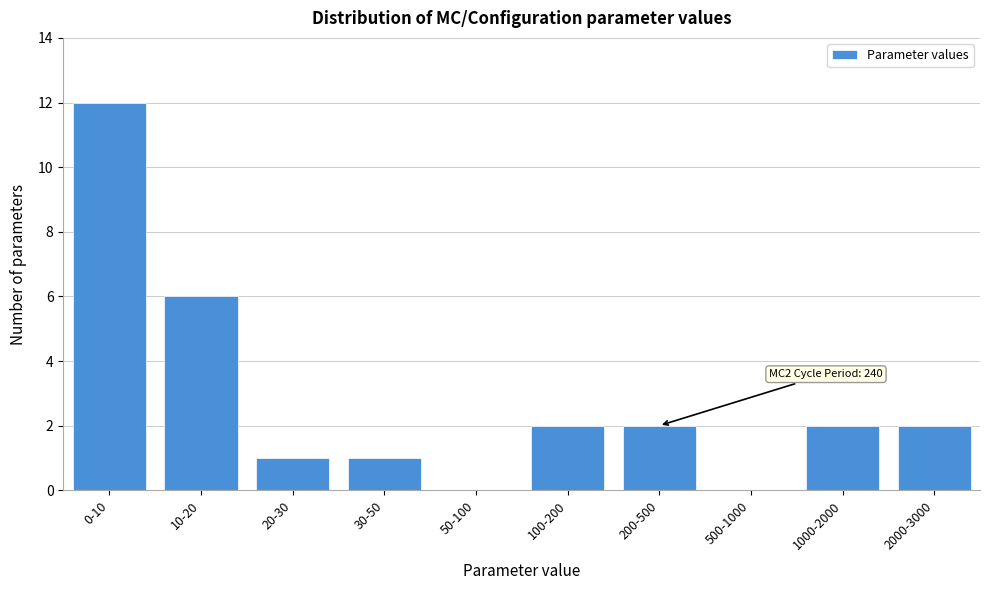

Reading left to right, list all the values displayed in this chart.

0-10=12	10-20=6	20-30=1	30-50=1	50-100=0	100-200=2	200-500=2	500-1000=0	1000-2000=2	2000-3000=2